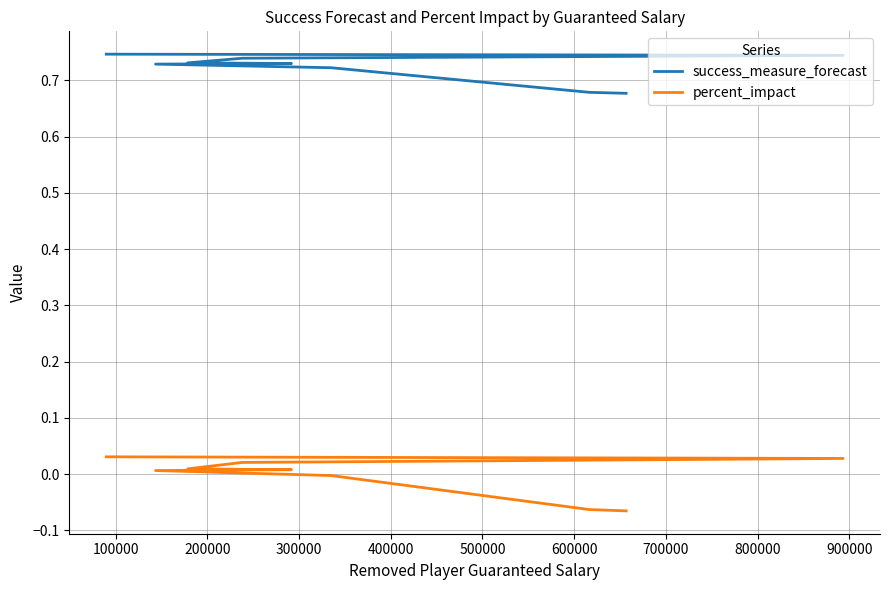

Is this an area chart (filled region under the line)?

No